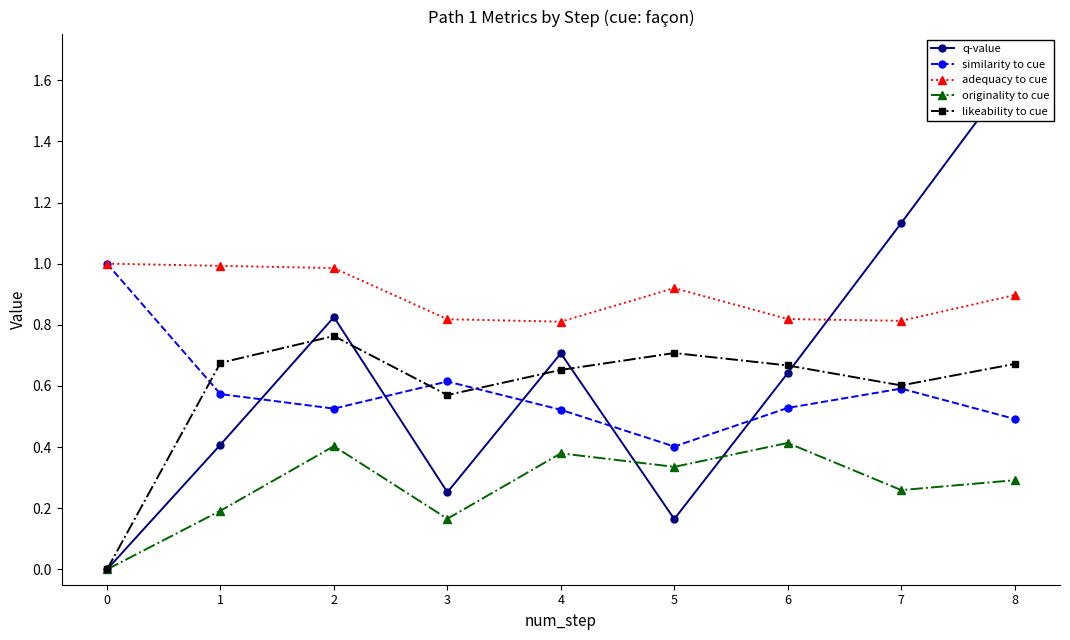

What is the total value across all series at 2?

3.5